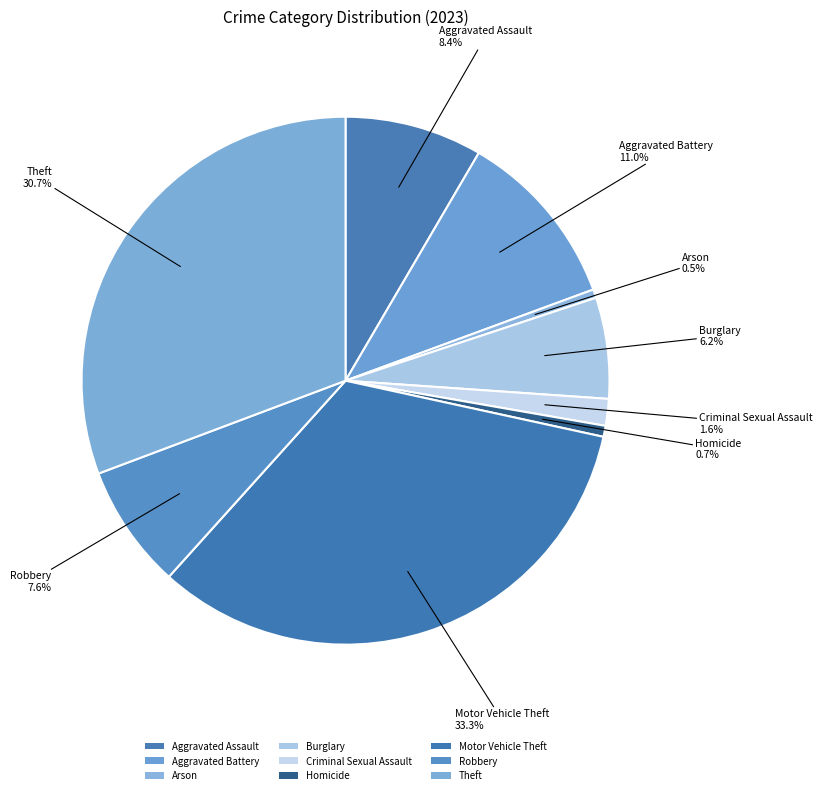

How many segments does this pie chart have?

9